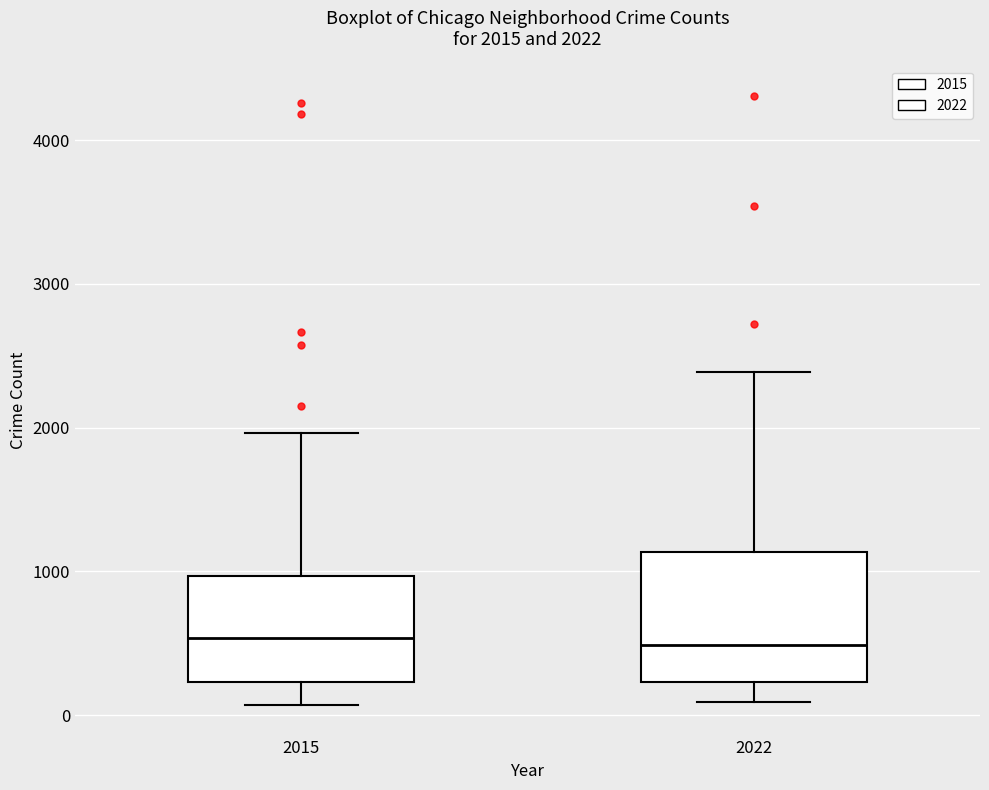

Which box is the tallest, from its lower edge to its upper edge?

2022